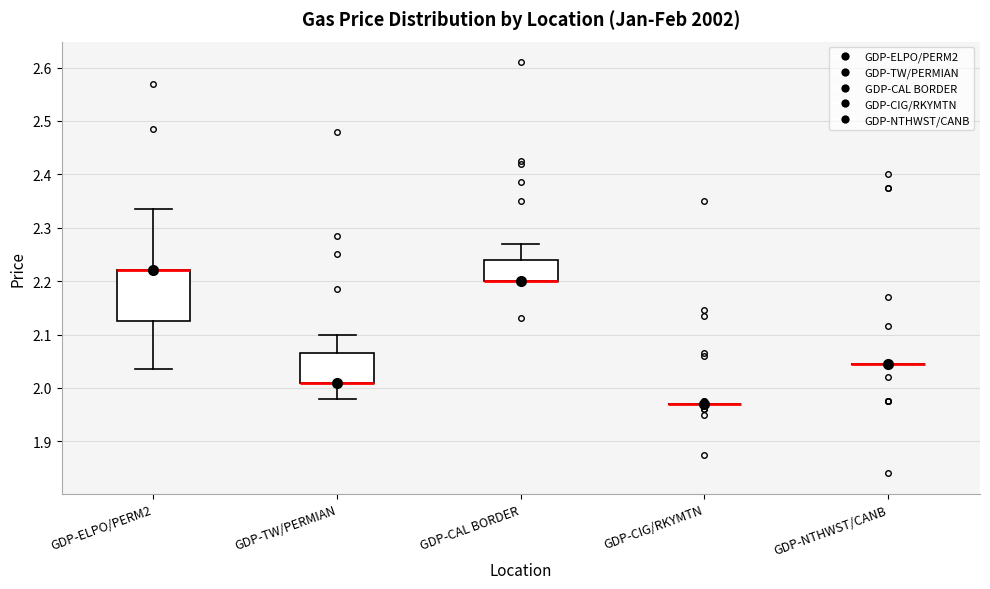

Where is the upper edge of the box for GDP-TW/PERMIAN on the y-axis? The values are not printed on the chart, so give them approximately, as read against the axis.

2.07